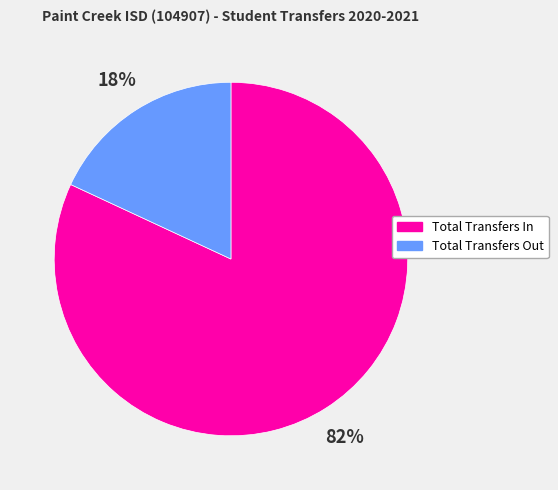

What percentage is the Total Transfers In slice, to the nearest percent?

82%